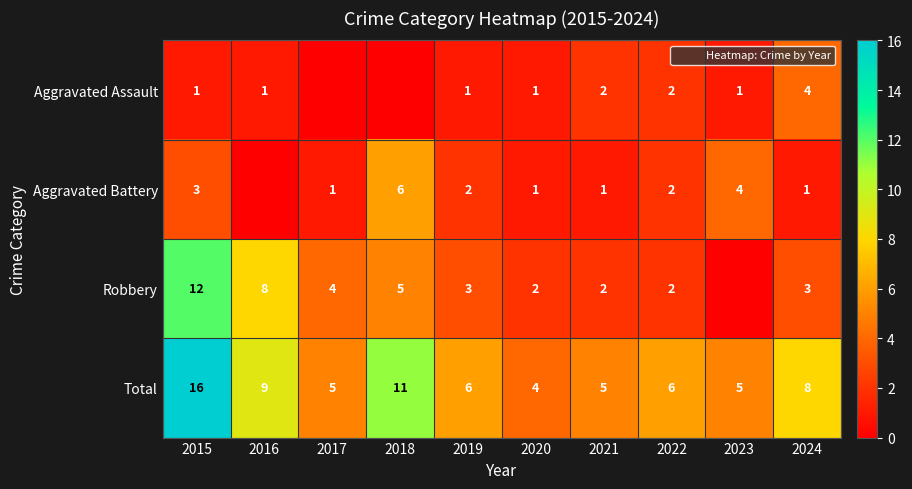

What is the greatest value displayed?

16